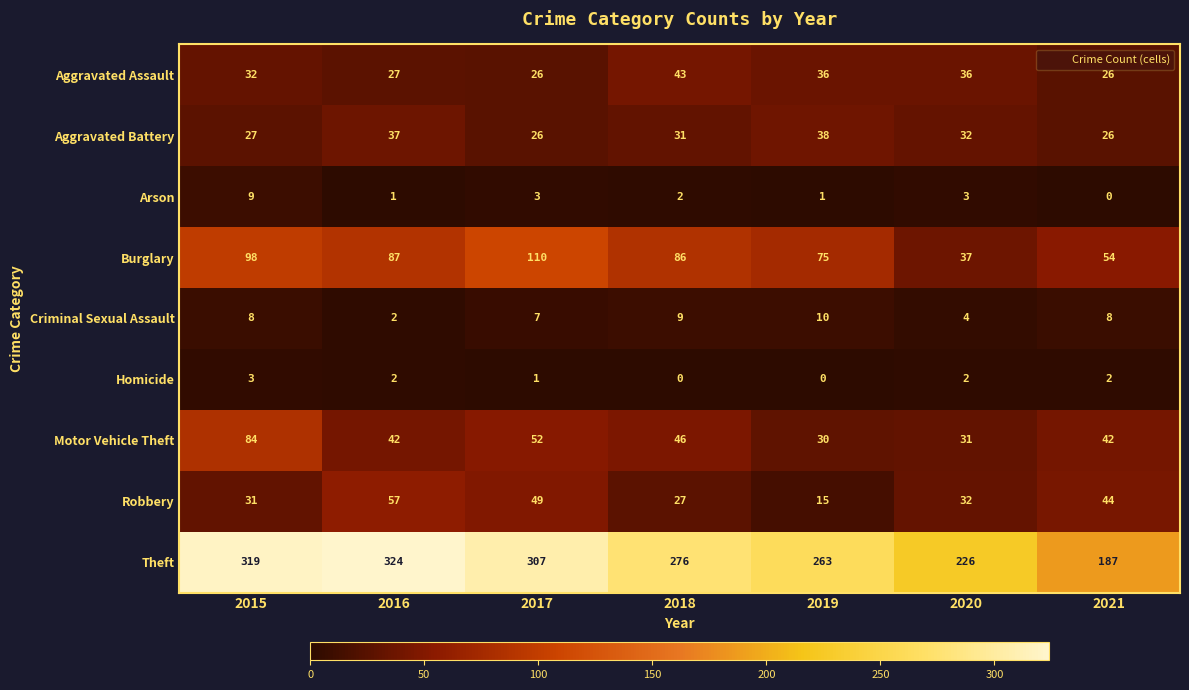

The value of Burglary at 2019 is 17. True or false?

False